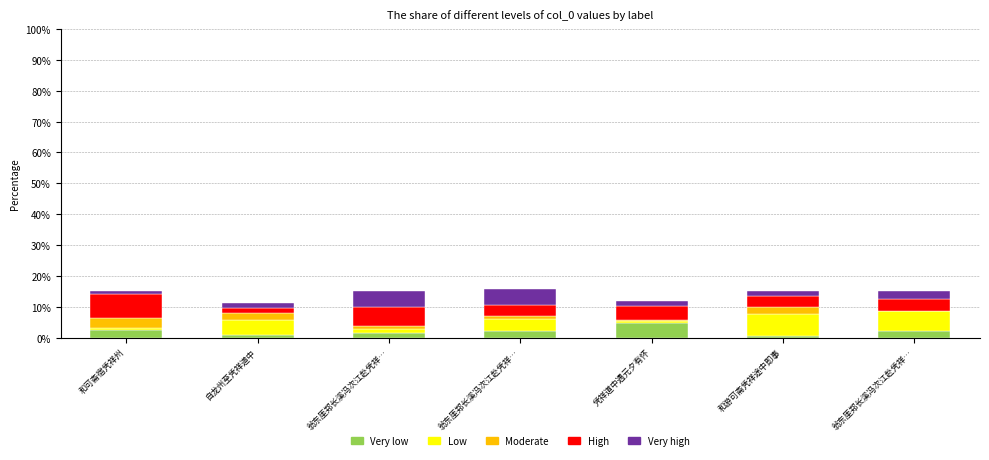

How many data points does each series have?

7